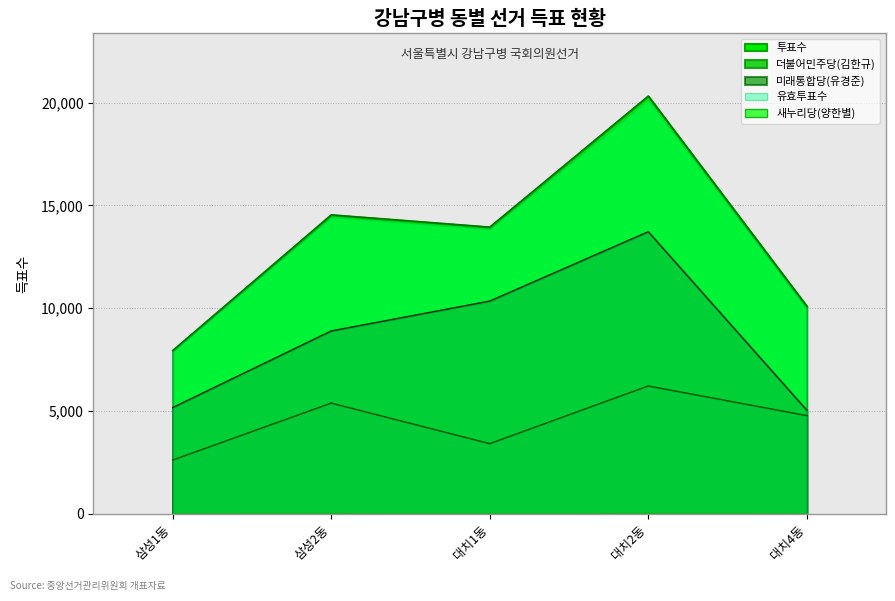

At which label does 더불어민주당(김한규) reach its minimum?

삼성1동